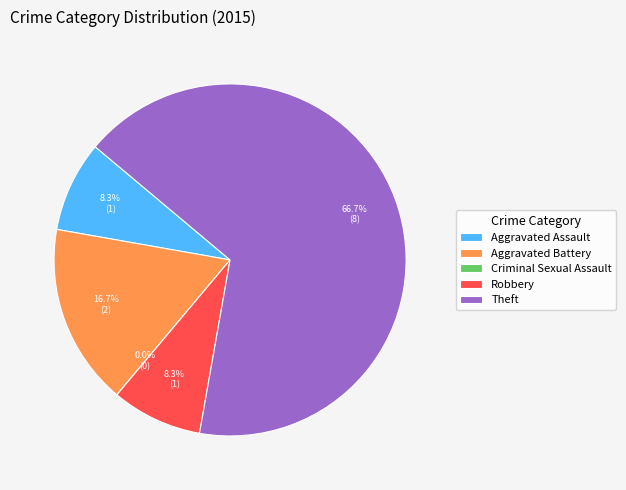

To the nearest percent, what portion does Aggravated Assault represent?

8%